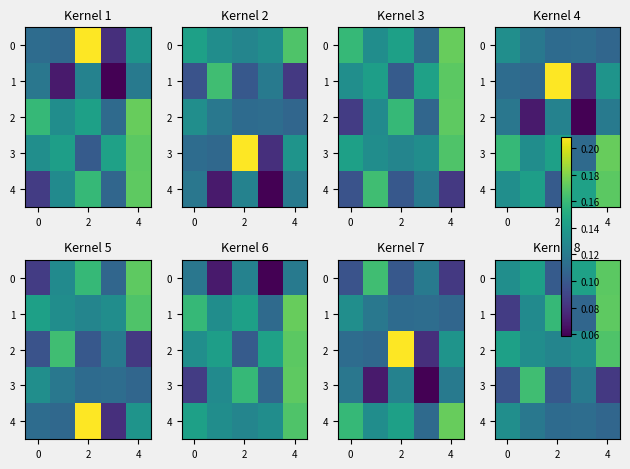

What is the smallest value displayed?

0.1